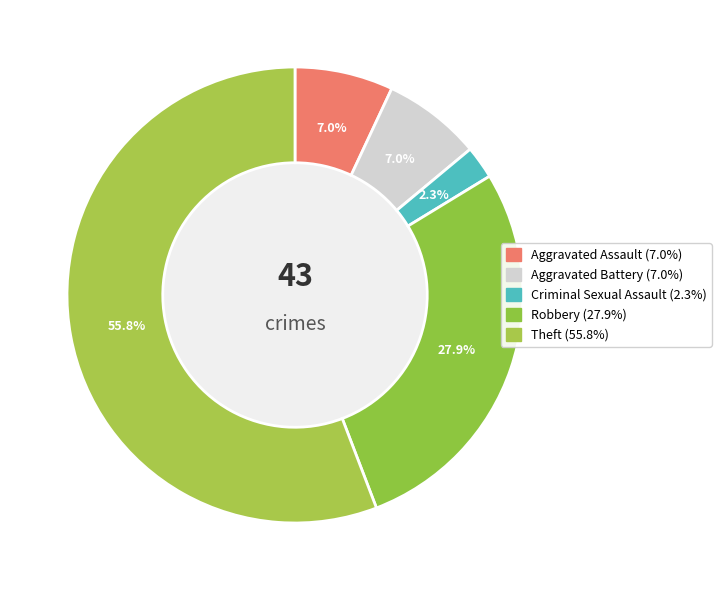

Is it true that Robbery is 41% of the pie?

False